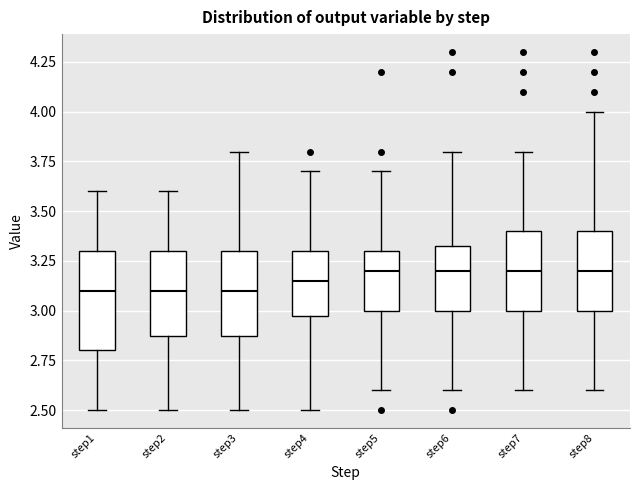

Reading left to right, read every box against the y-axis: the position of its median line, the range the box covers, and the ends of its whiskers. The values are not printed on the chart, so give them approximately, as read against the axis.

step1: median 3.10, box 2.80 to 3.30, whiskers 2.50 to 3.60
step2: median 3.10, box 2.90 to 3.30, whiskers 2.50 to 3.60
step3: median 3.10, box 2.90 to 3.30, whiskers 2.50 to 3.80
step4: median 3.15, box 3.00 to 3.30, whiskers 2.50 to 3.70
step5: median 3.20, box 3.00 to 3.30, whiskers 2.60 to 3.70
step6: median 3.20, box 3.00 to 3.35, whiskers 2.60 to 3.80
step7: median 3.20, box 3.00 to 3.40, whiskers 2.60 to 3.80
step8: median 3.20, box 3.00 to 3.40, whiskers 2.60 to 4.00